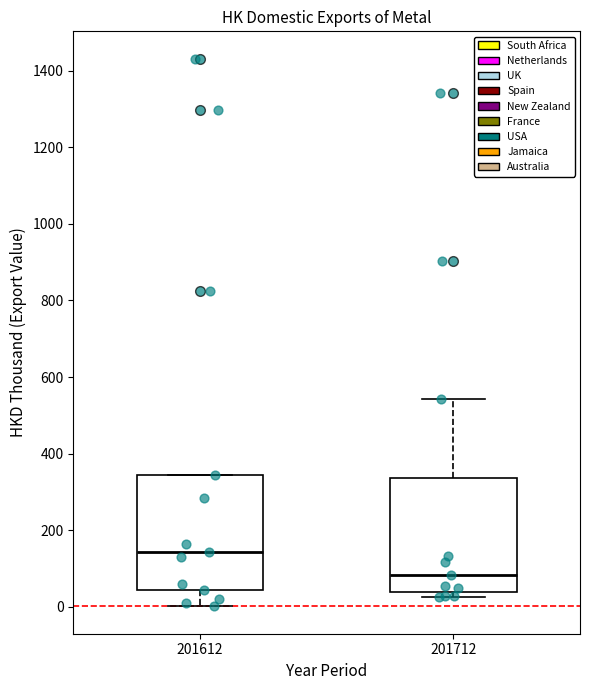

Reading left to right, read every box against the y-axis: the position of its median line, the range the box covers, and the ends of its whiskers. The values are not printed on the chart, so give them approximately, as read against the axis.

201612: median 140, box 40 to 340, whiskers 0 to 340
201712: median 80, box 40 to 340, whiskers 20 to 540